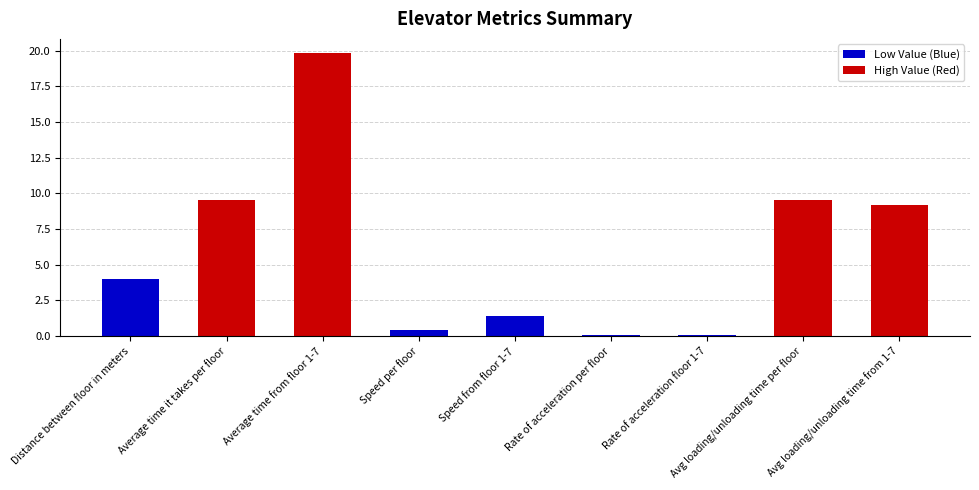

Which category has the highest value across all series?

Average time from floor 1-7